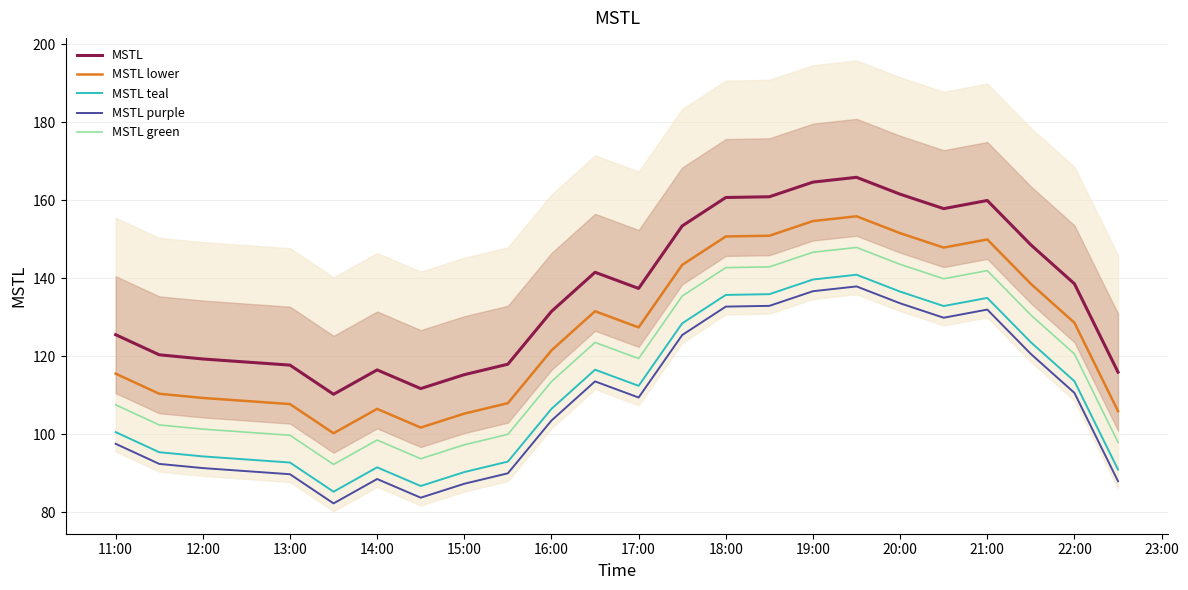

Count the number of data series in this chart.

5